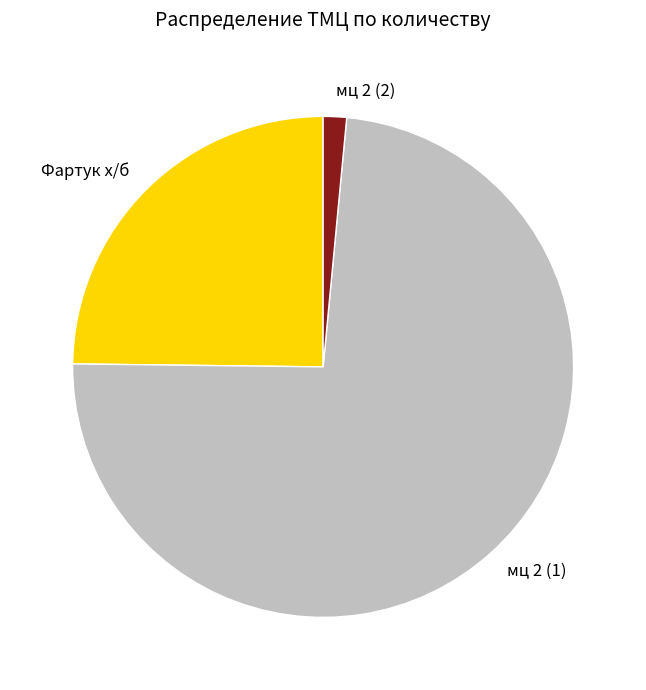

True or false: Фартук х/б accounts for 15% of the total.

False